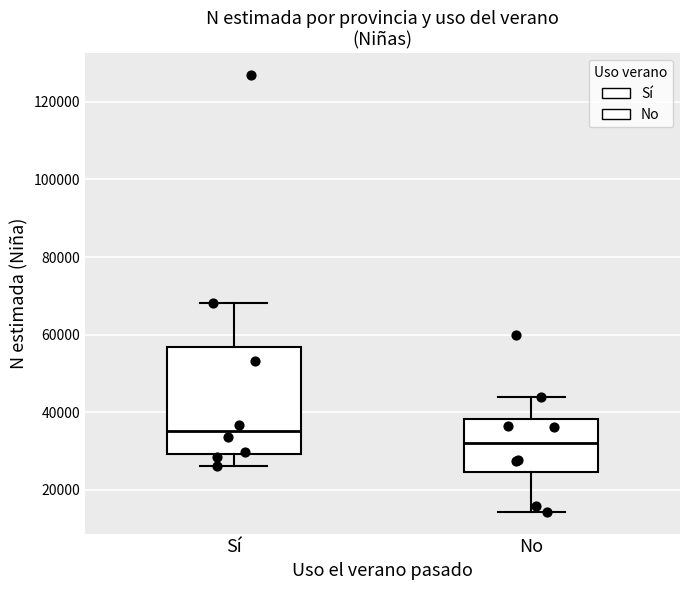

Reading left to right, transcribe this box plot: for each box, give where its median line is, the range the box spans, and where its two whiskers end, as read against the y-axis. The values are not printed on the chart, so give them approximately, as read against the axis.

Sí: median 36000, box 30000 to 56000, whiskers 26000 to 68000
No: median 32000, box 24000 to 38000, whiskers 14000 to 44000